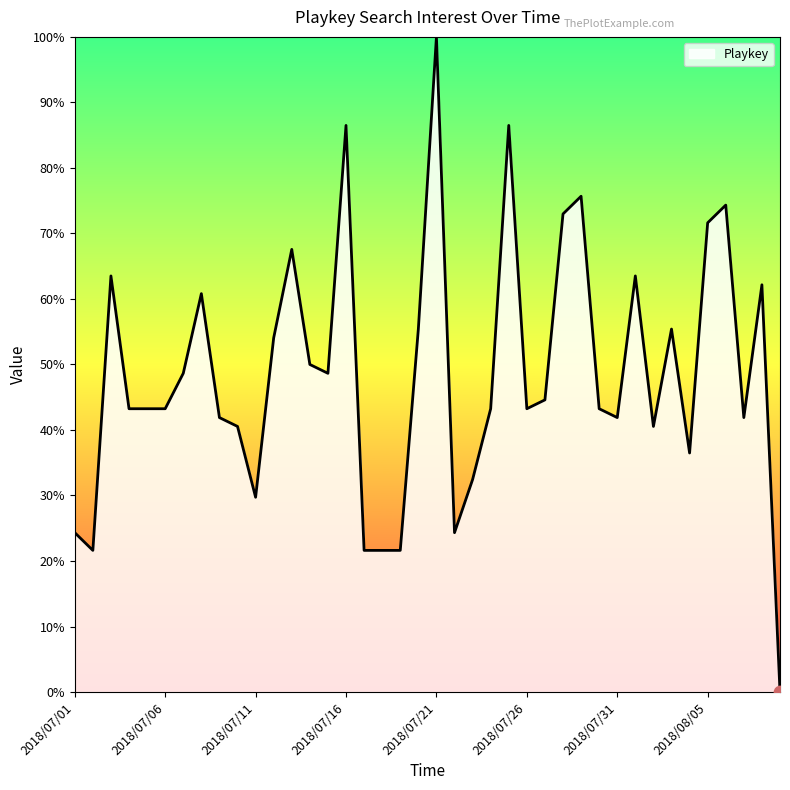

What is the difference between the maximum and minimum values?

100.0